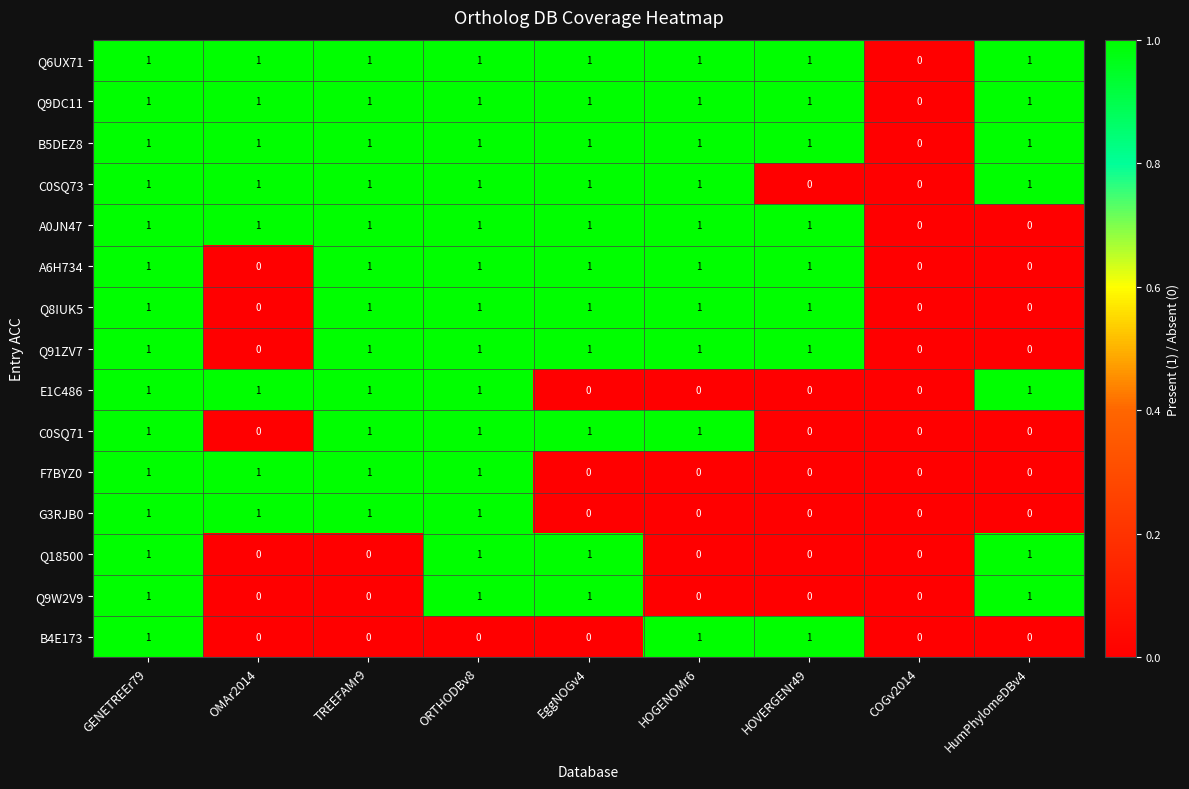

What is the total value across all series at TREEFAMr9?

12